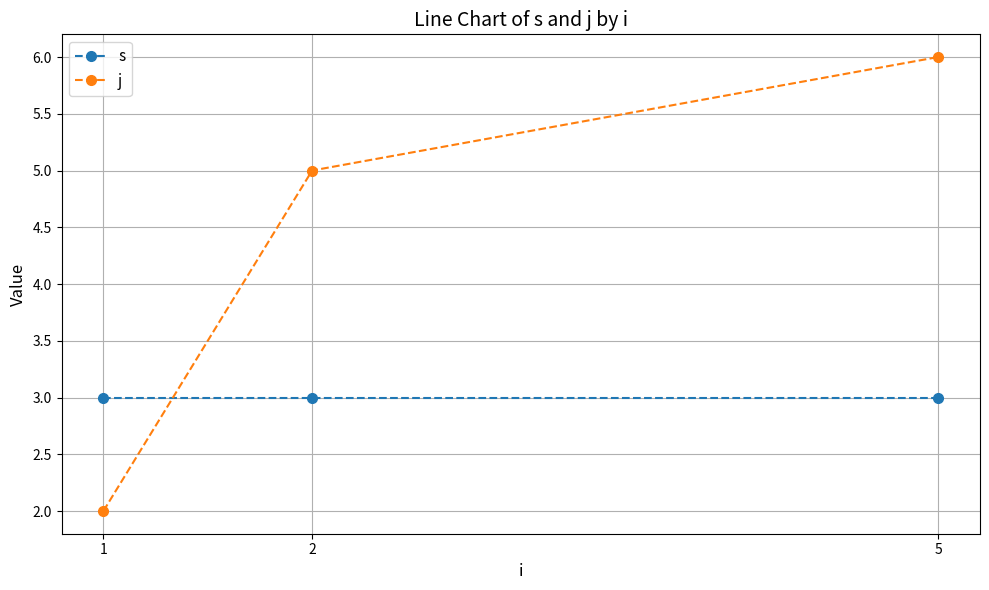

Reading right to left, list all the values displayed in this chart.

s: 5=3	2=3	1=3
j: 5=6	2=5	1=2